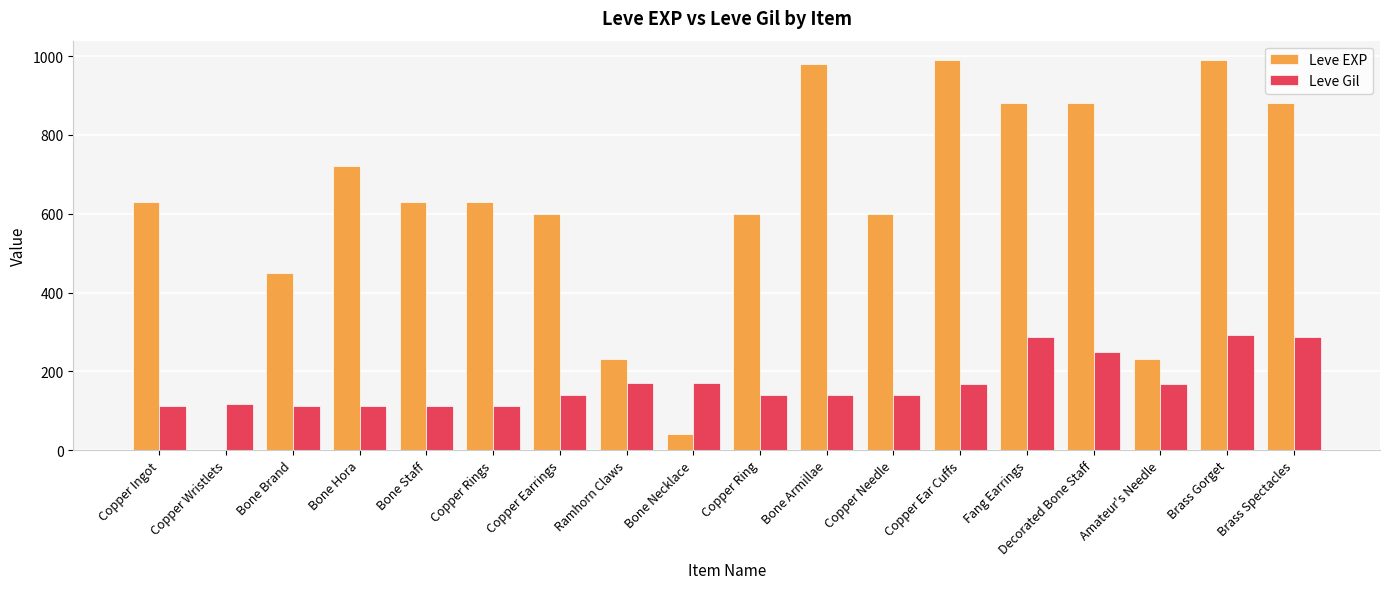

What is the maximum value for Leve Gil?

293